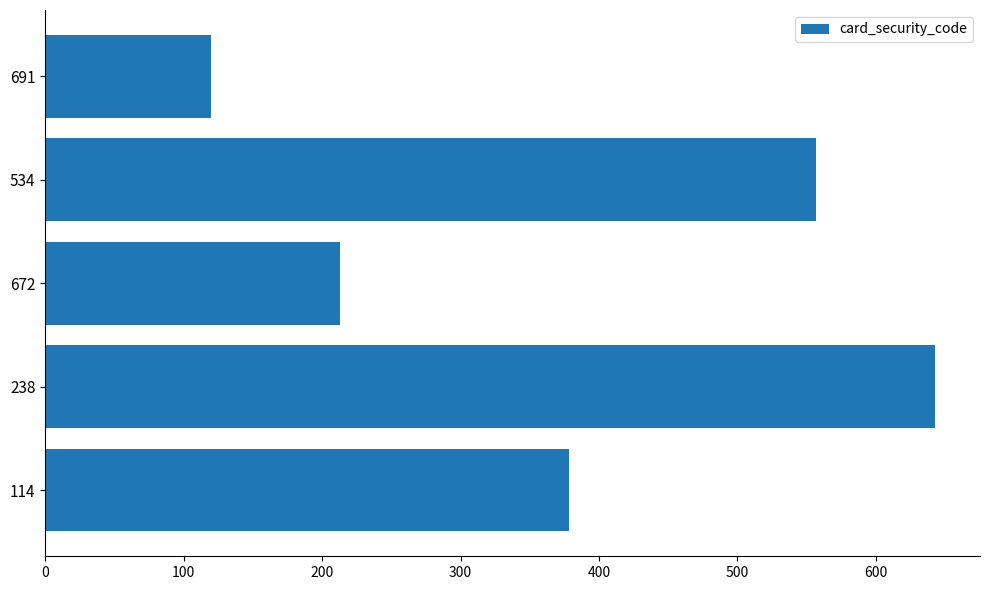

Are the bars grouped side by side (vs. stacked)?

No